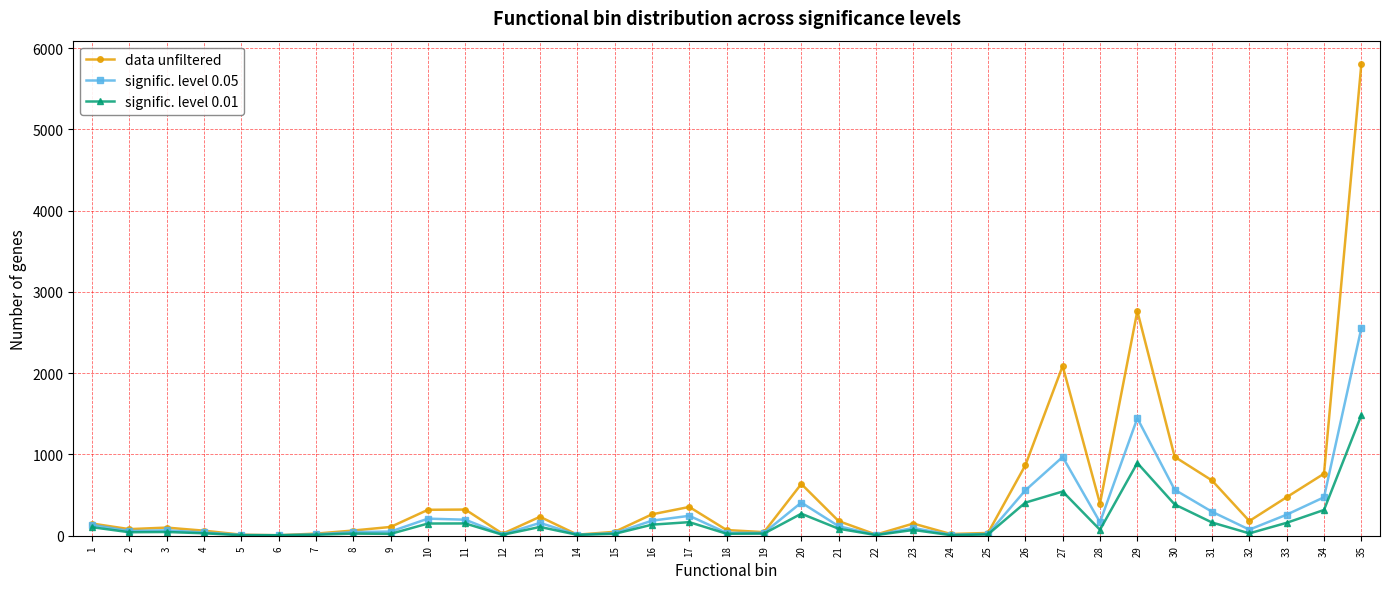

How many data points in signific. level 0.05 are less than 95?

17